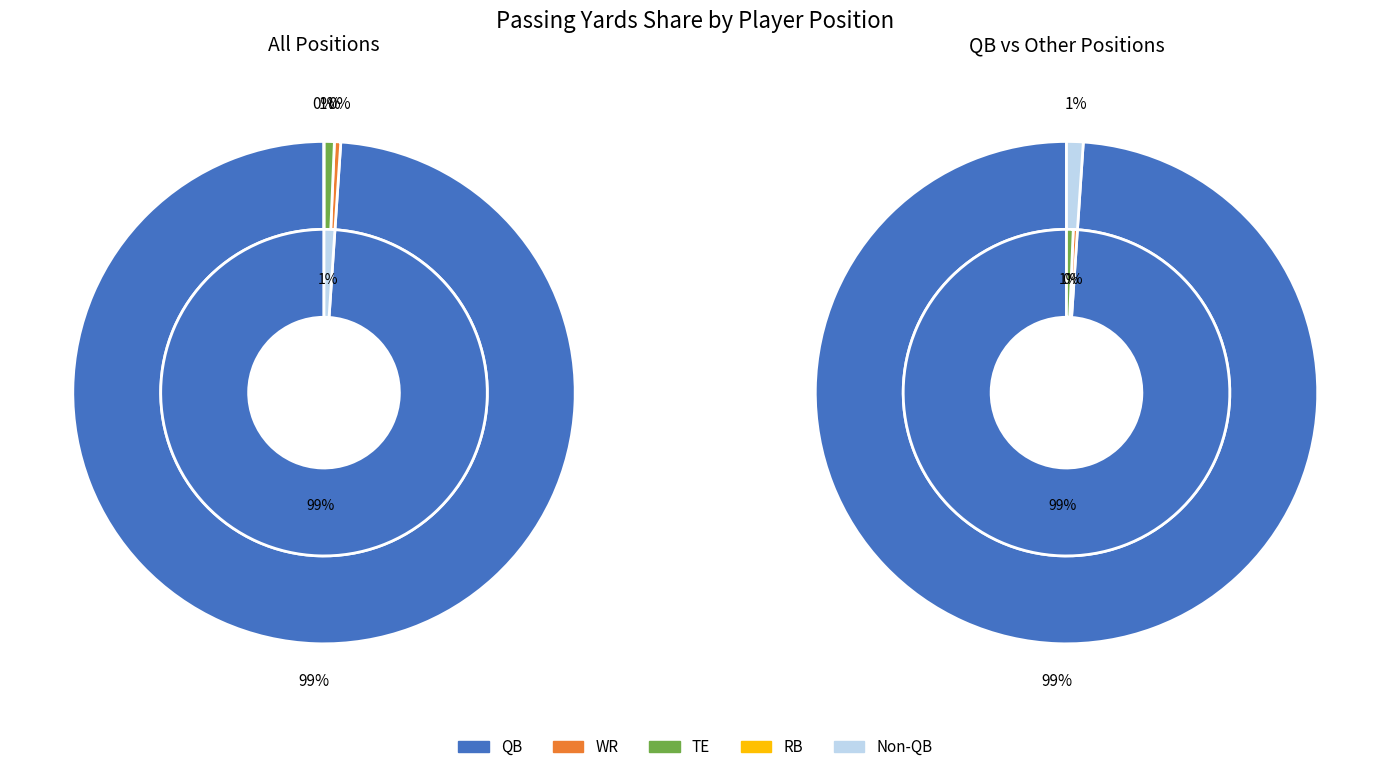

Which slice is the largest?

QB